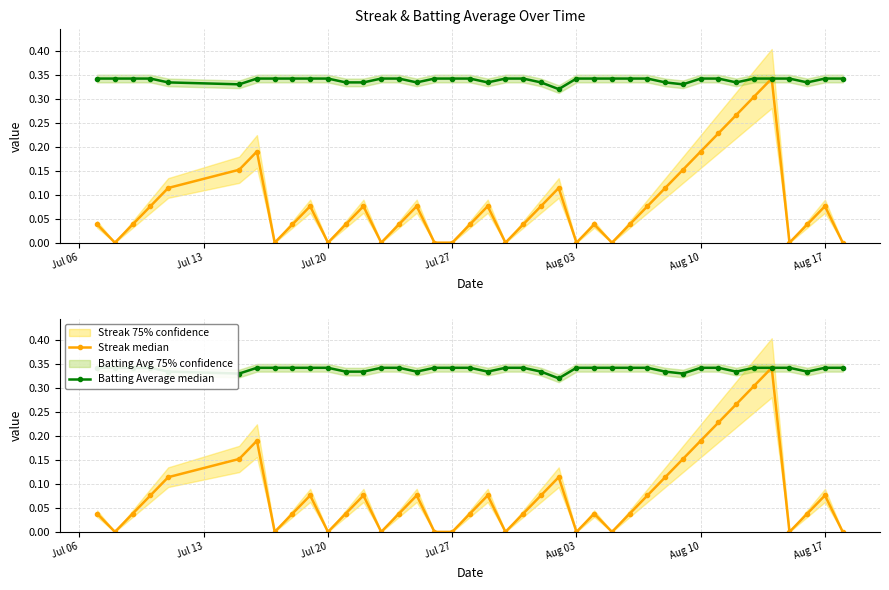

True or false: Streak median and Batting Average median cross at least once.

False